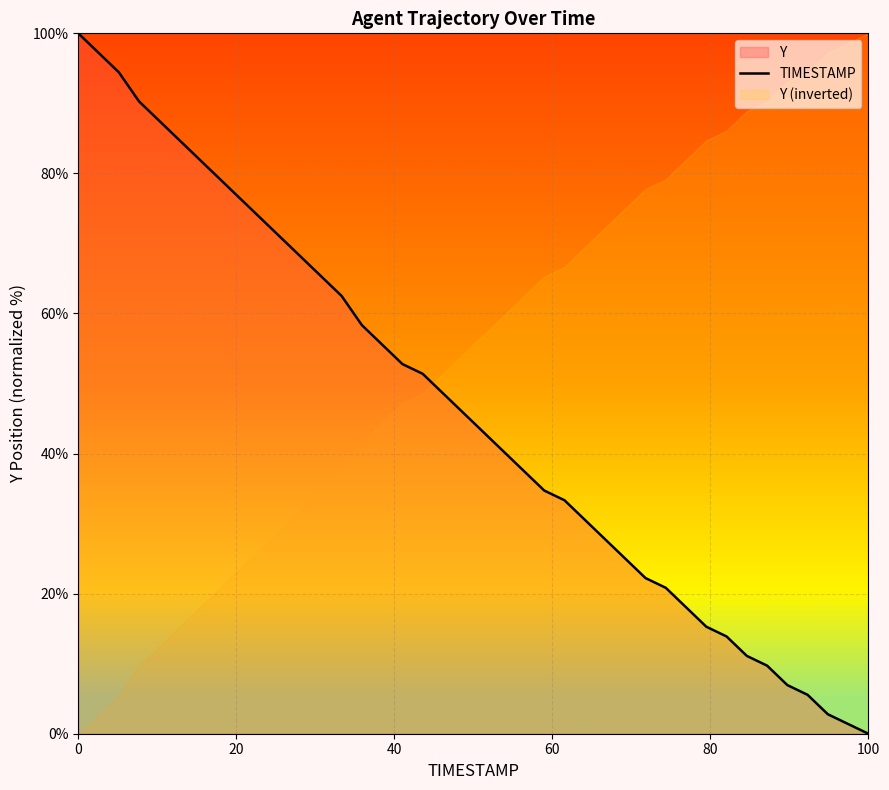

The value at 19 is 80.2. True or false?

False